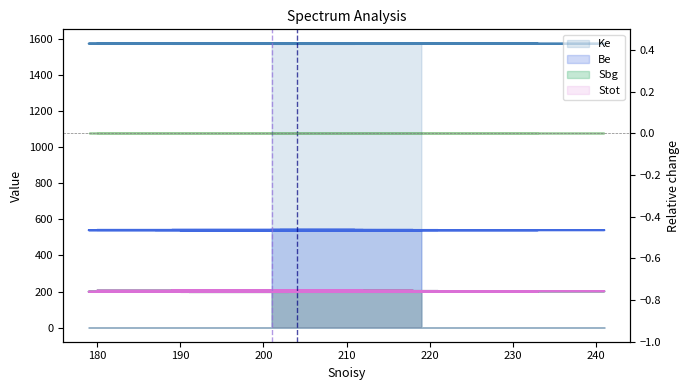

How many lines are shown in the chart?

4